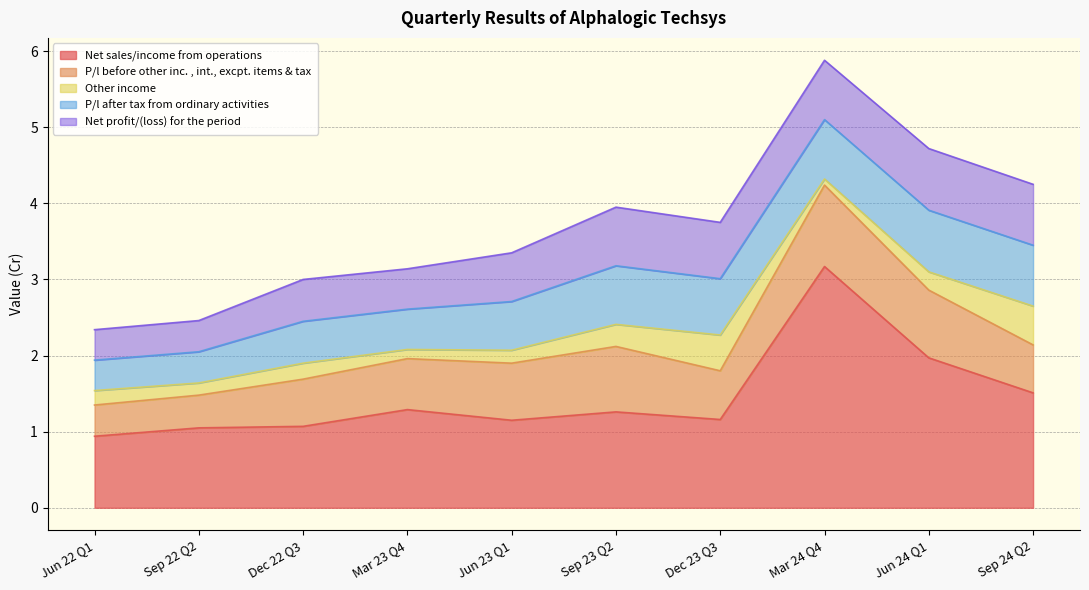

What is the sum of all Net profit/(loss) for the period values?

6.4